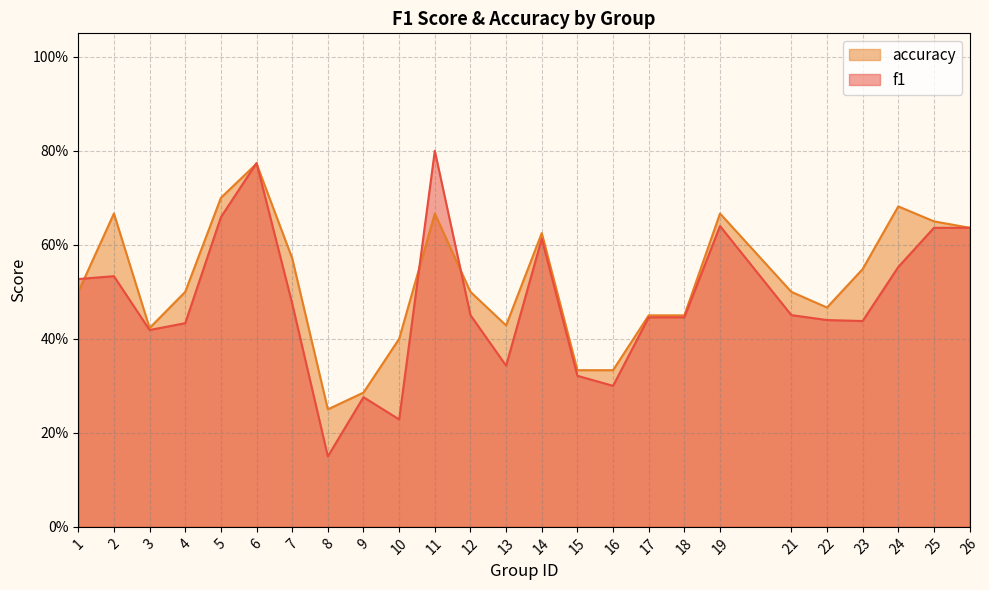

In f1, how many points are higher than both neighbors (excluding endpoints)?

6